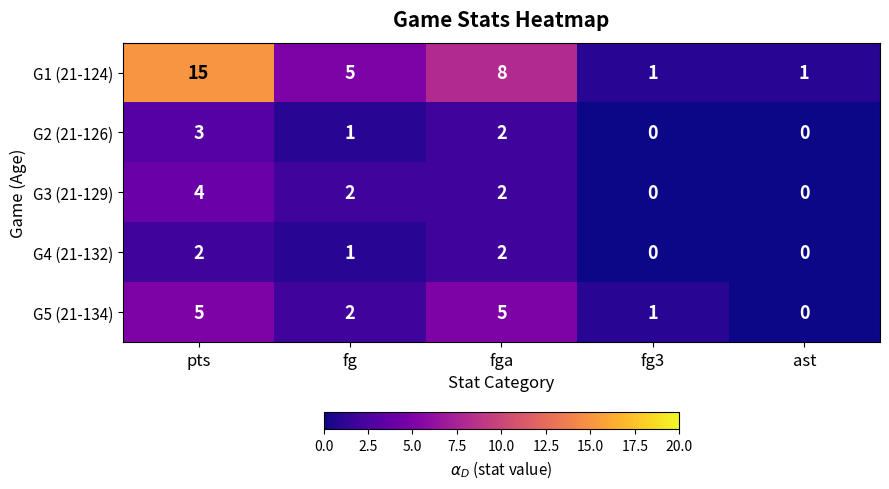

Count the G5 (21-134) values in the range 1 to 5.

4